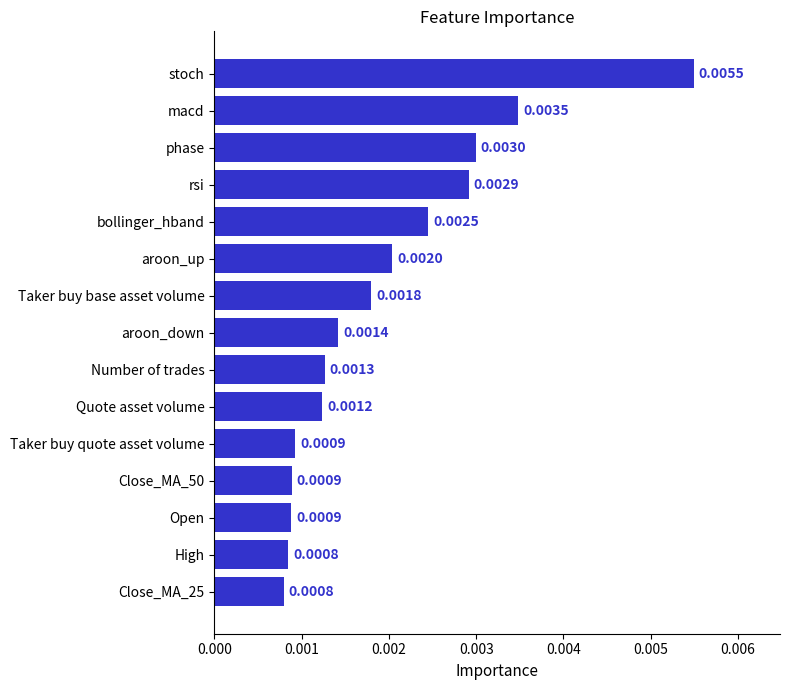

Which has a higher value, rsi or bollinger_hband?

rsi